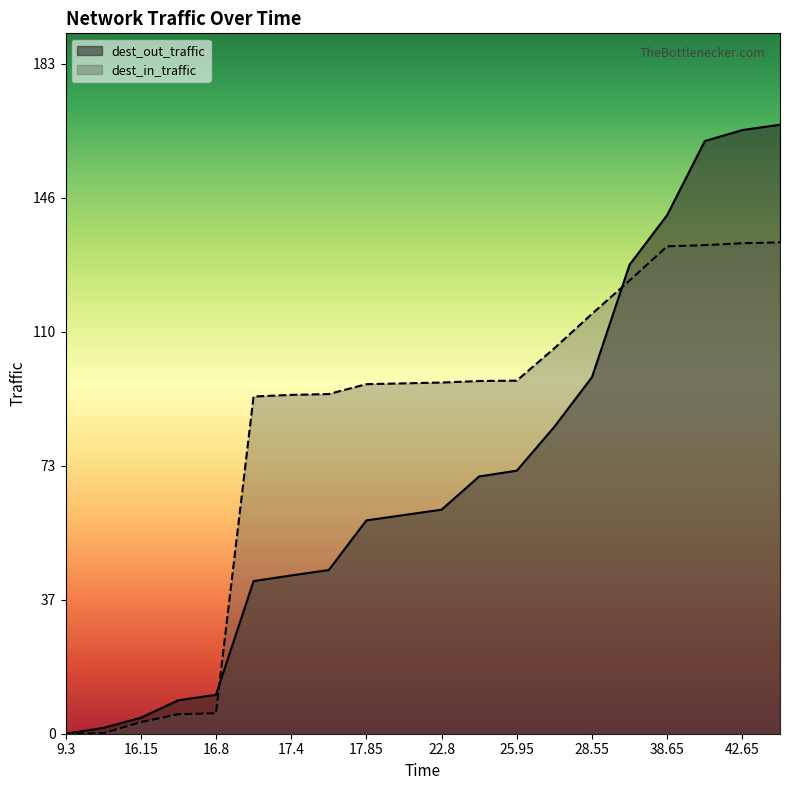

What are all the series names shown in the legend?

dest_out_traffic, dest_in_traffic